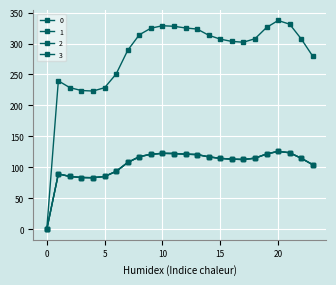

Is this an area chart (filled region under the line)?

No